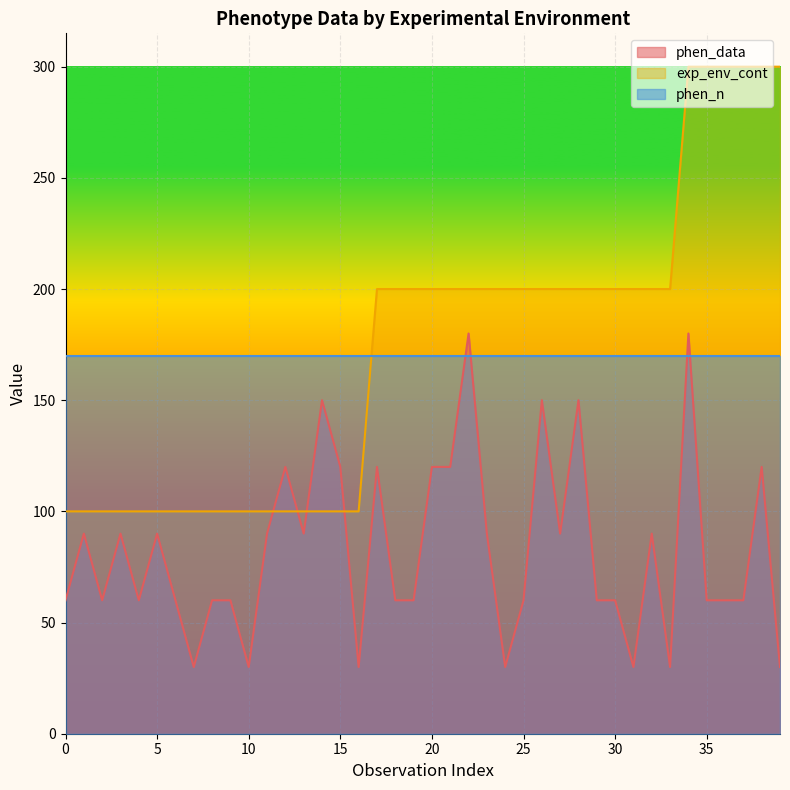

What is the difference between the highest and lowest values at 16?

70